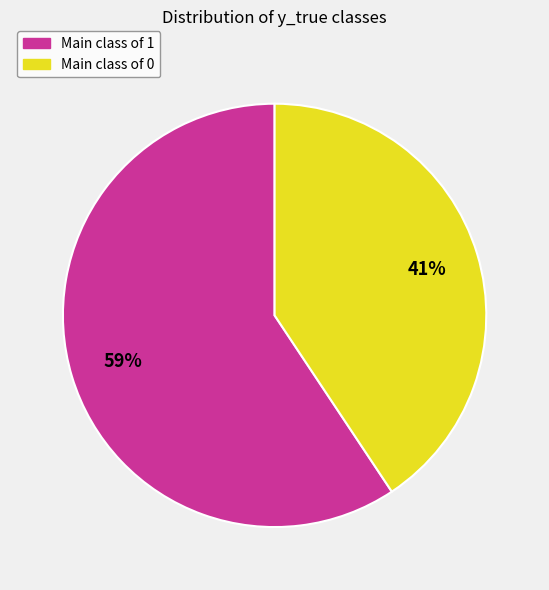

Is there a majority slice in this chart?

Yes